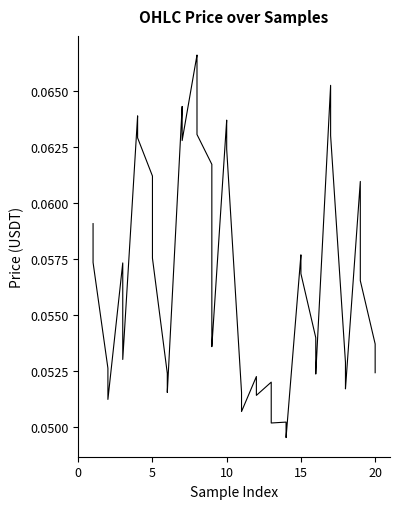

Rank the series at 7 from lowest to highest value.

low, open, high